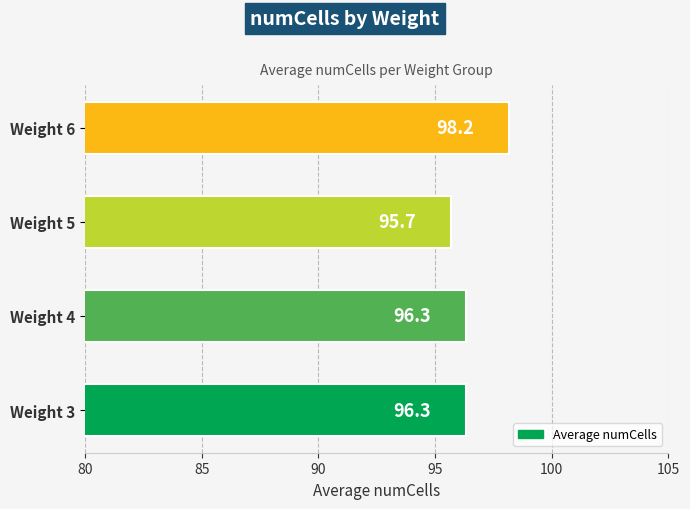

What is the smallest value displayed?

95.7